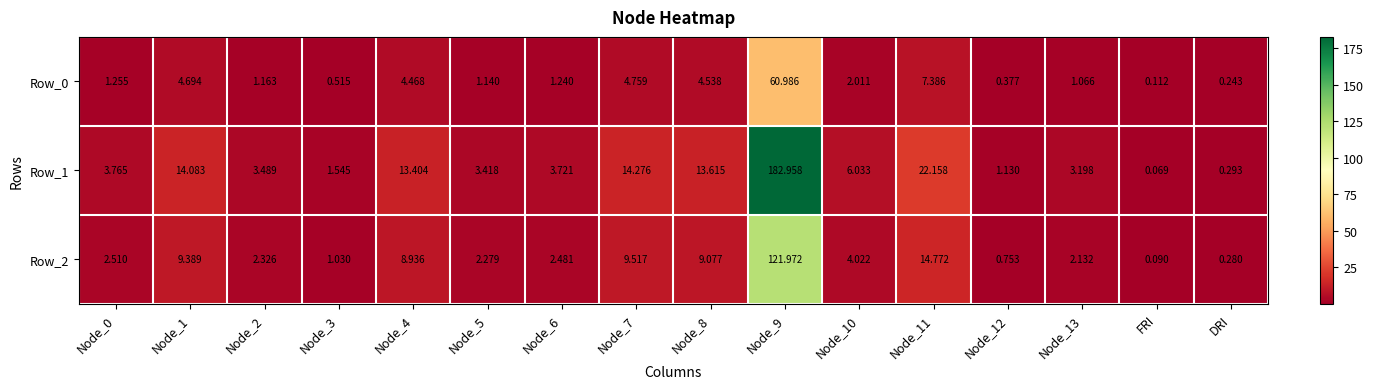

Which category has the lowest value across all series?

FRI